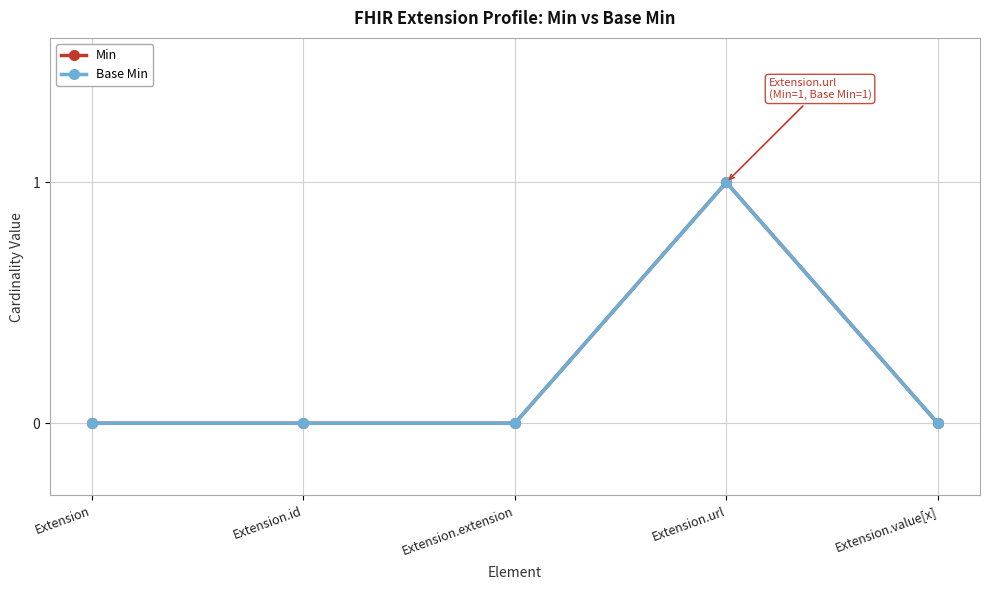

At which label does Base Min reach its minimum?

Extension